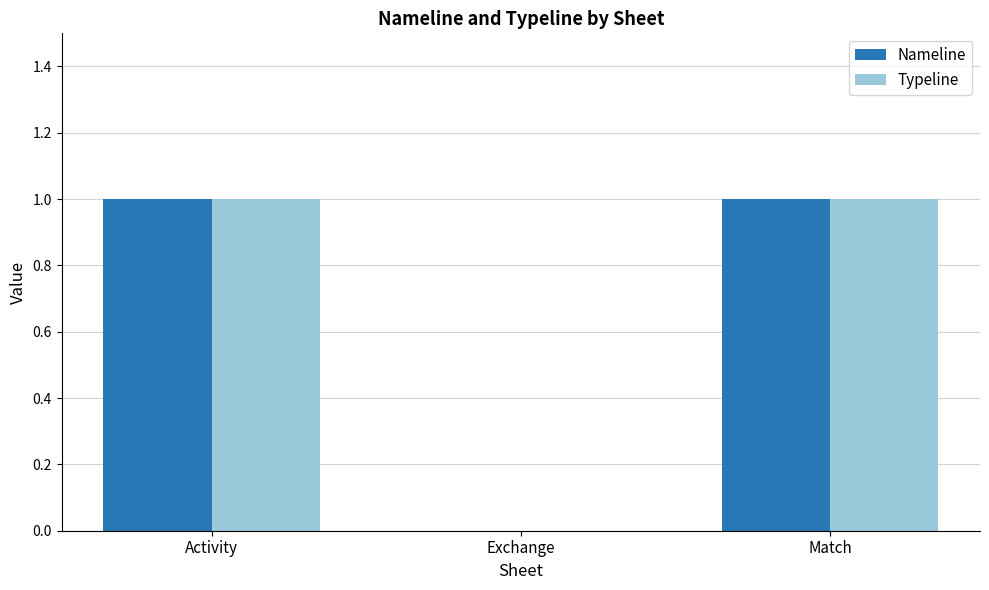

The Nameline series shows 1 at Activity. True or false?

True